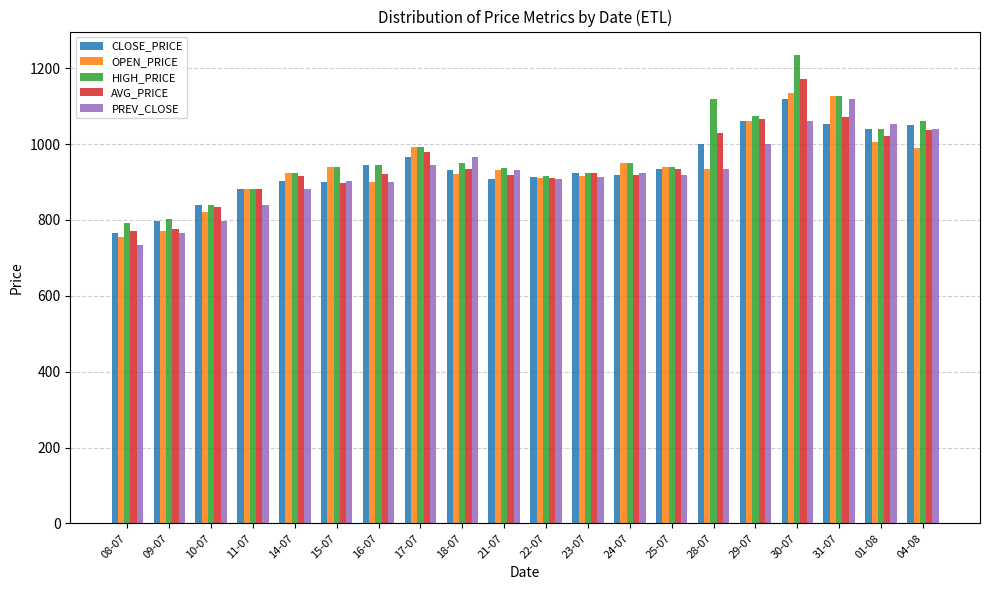

What is the difference between the AVG_PRICE values at 10-07 and 18-07?

102.4